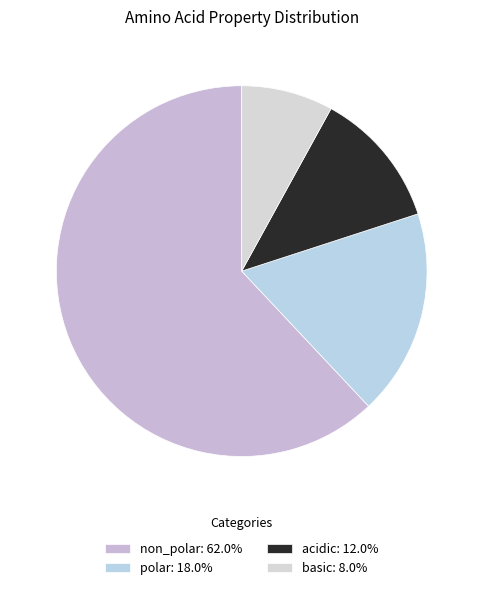

Combined, do polar and acidic account for over 50%?

No